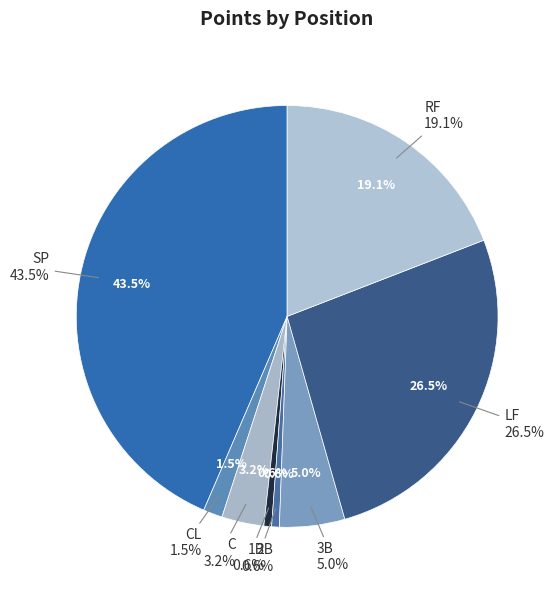

What is the smallest slice in the pie chart?

1B